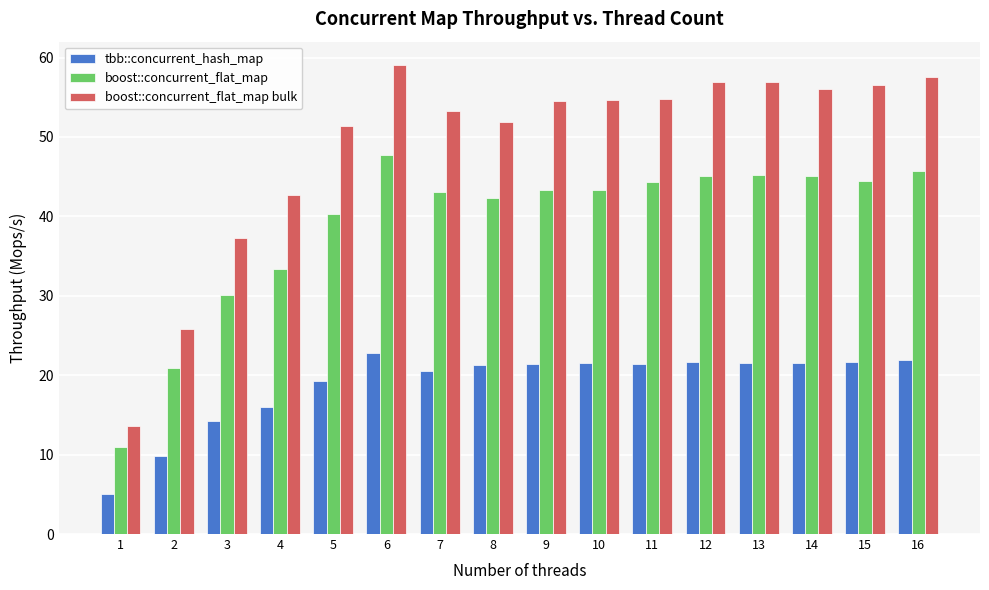

Where does the tbb::concurrent_hash_map series first go above 21?

6